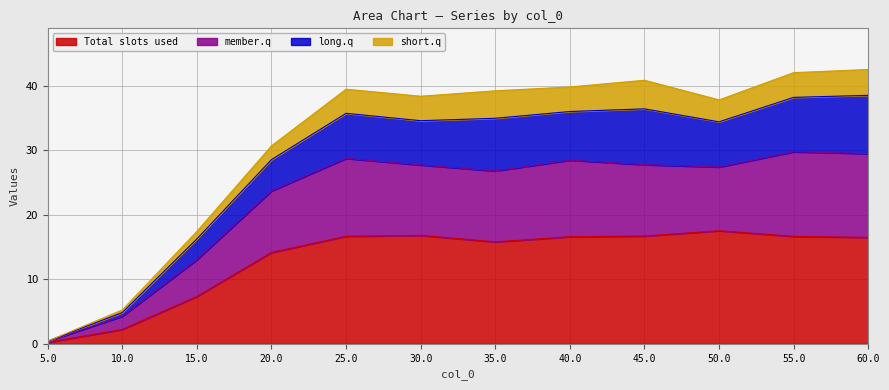

The value of Total slots used at 40.0 is 23.0. True or false?

False